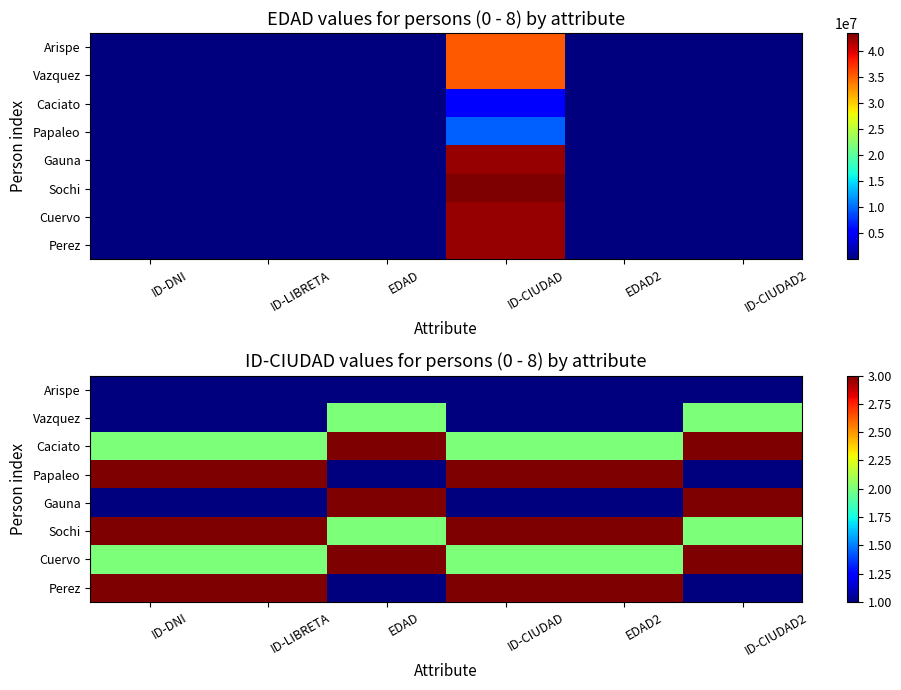

The Gauna series shows 1 at EDAD2. True or false?

True